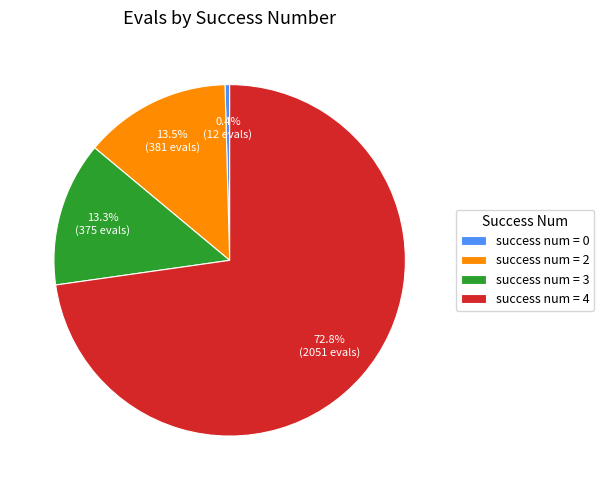

To the nearest percent, what is the difference between the largest and smallest slice percentages?

72%